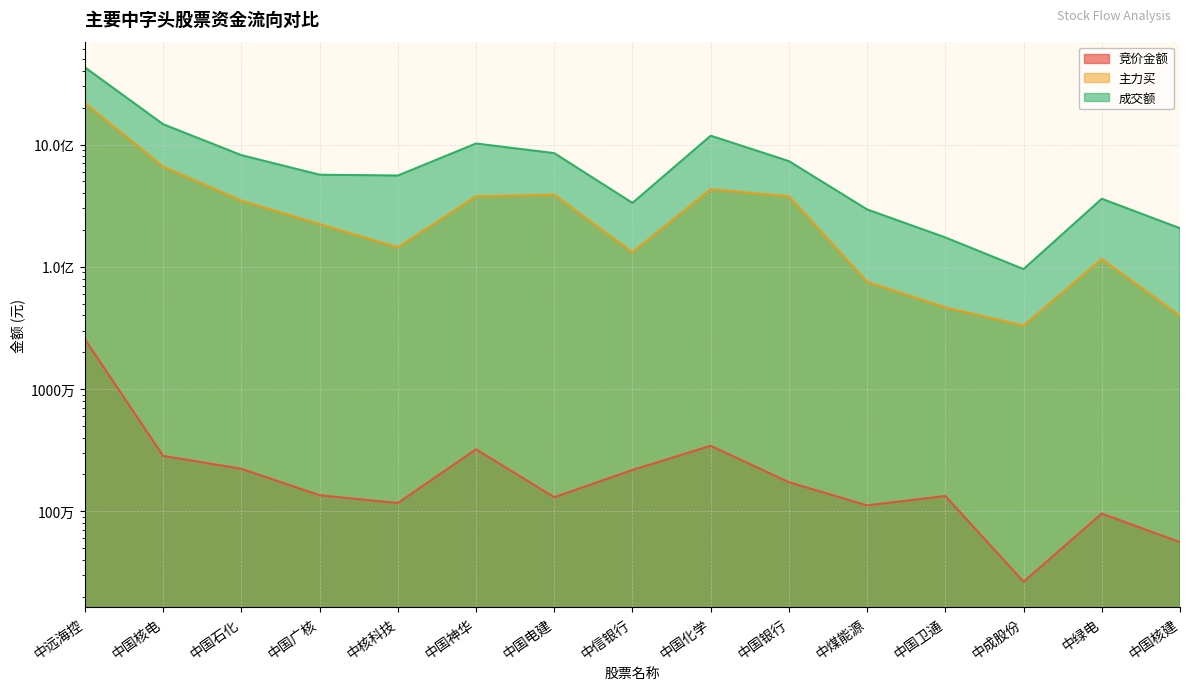

Which series has the largest range (max minus min)?

成交额